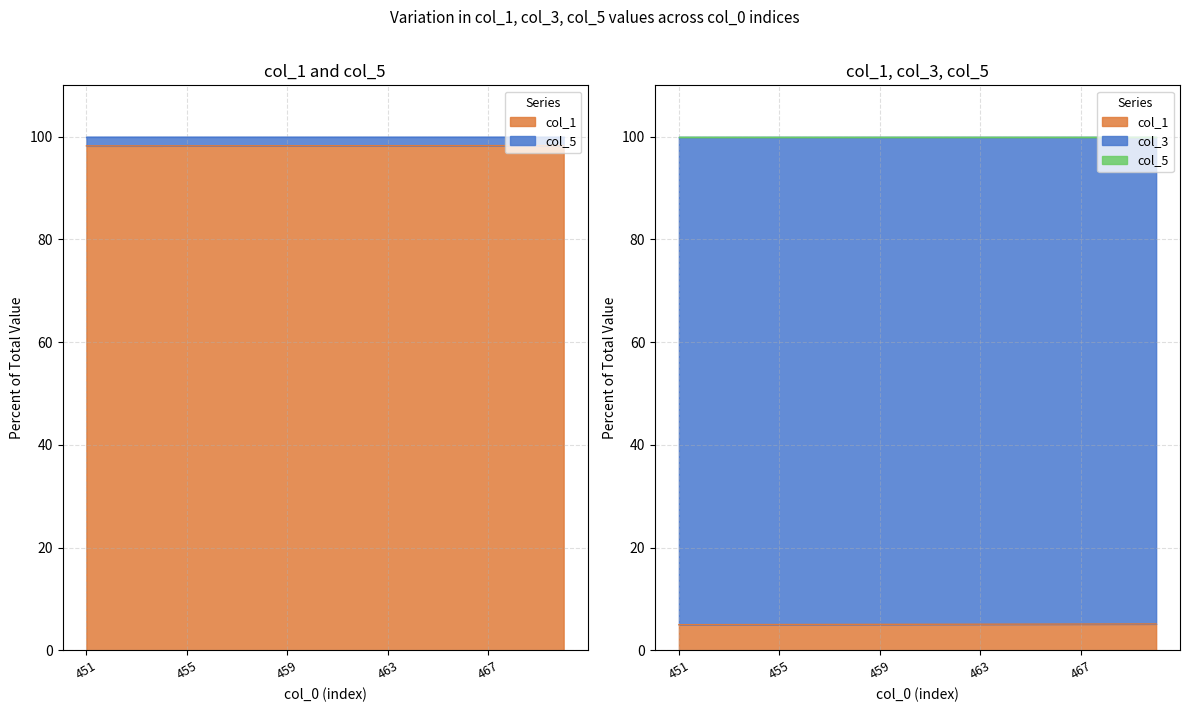

True or false: col_1 and col_3 cross at least once.

False